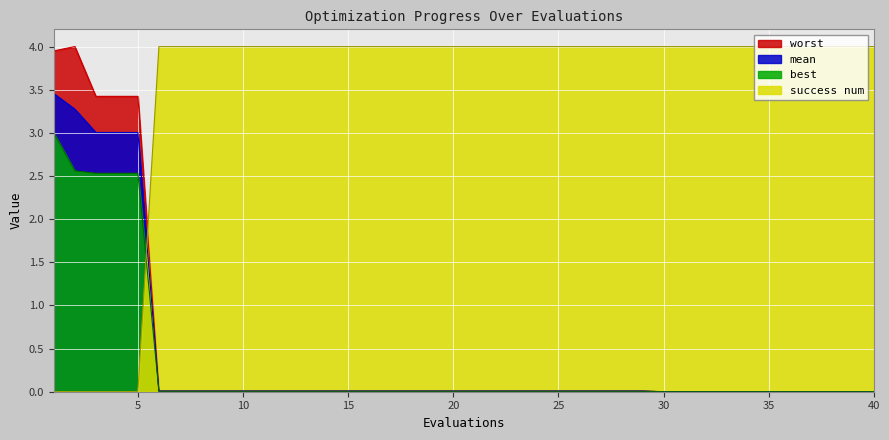

List the series in order of their peak value, highest first.

success num, worst, mean, best